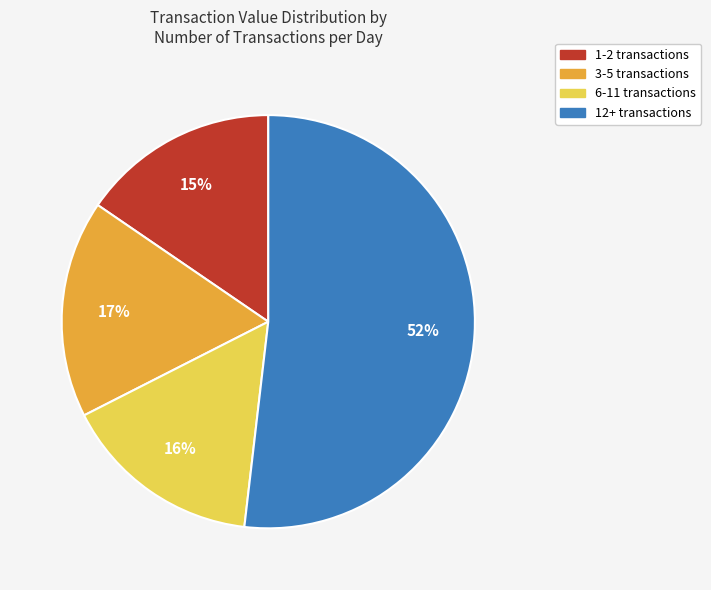

Is there any slice that represents more than half of the pie?

Yes